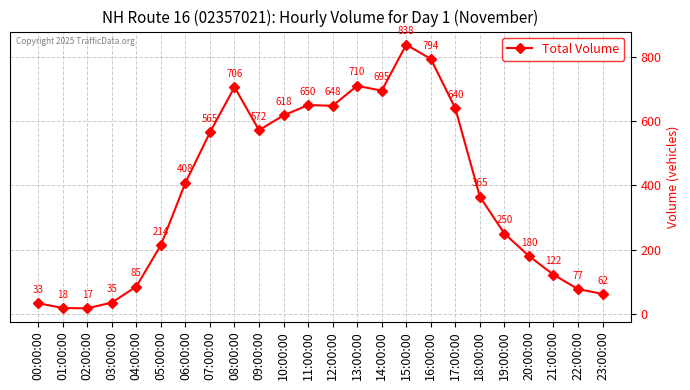

How many interior local peaks (higher than both neighbors) does the data have?

4